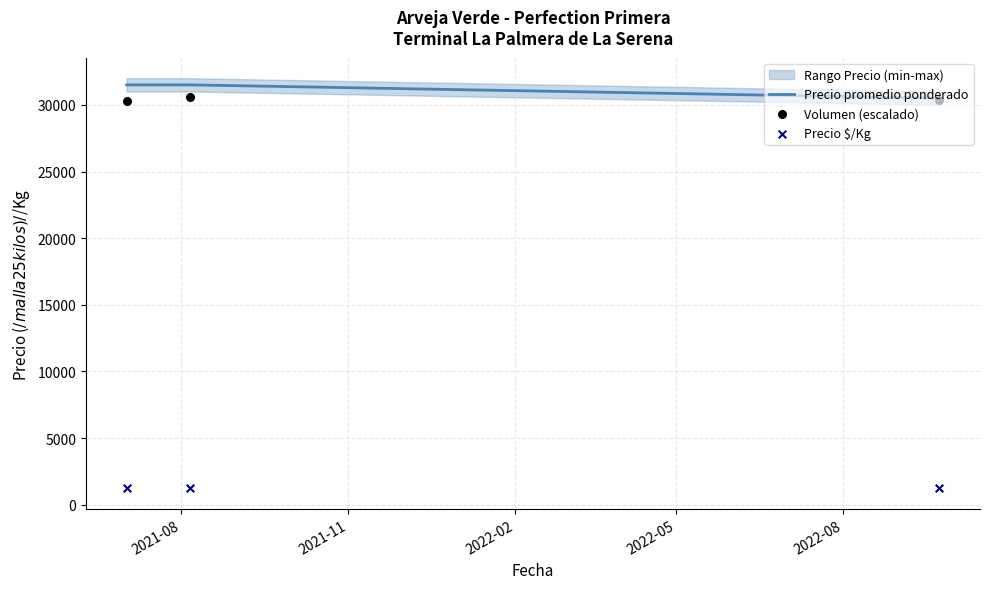

At how many categories does at least one series exceed 20741?

3